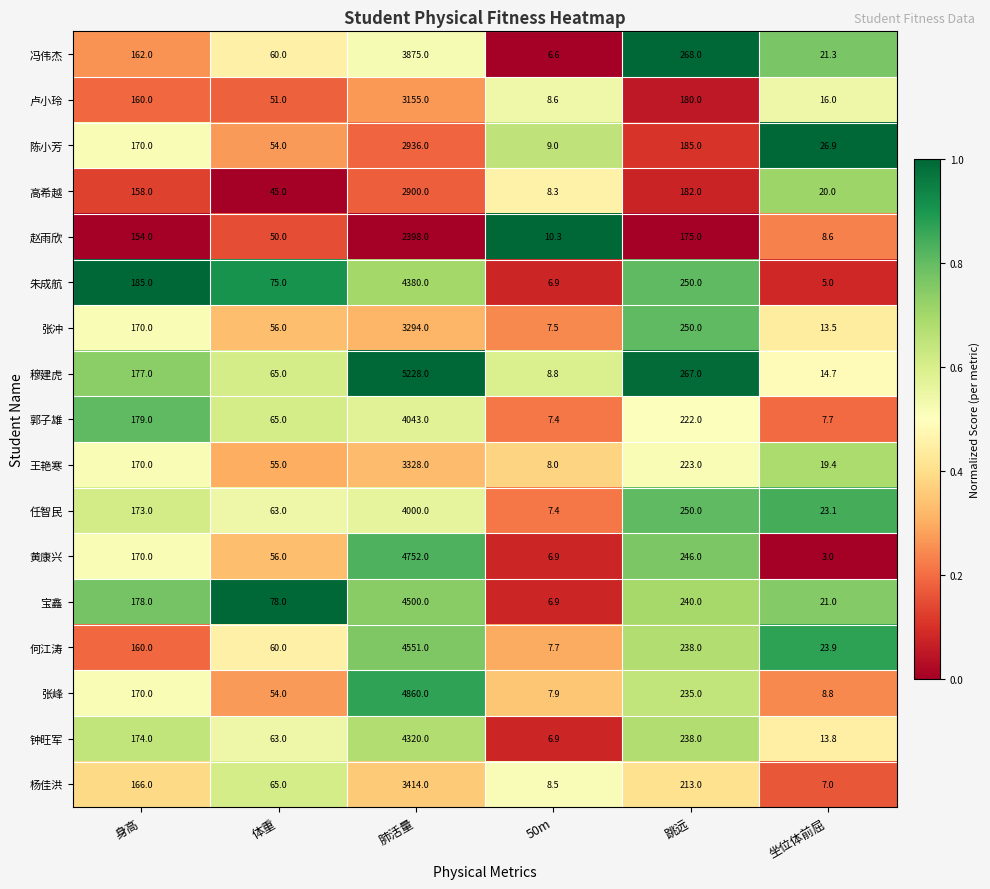

Which series has the largest range (max minus min)?

穆建虎